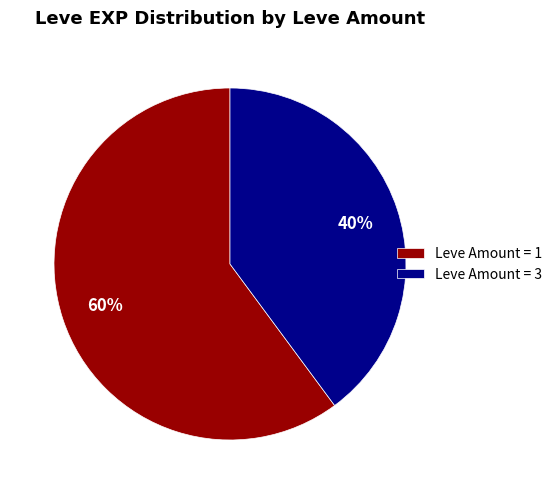

Is Leve Amount = 3 the majority of the pie?

No